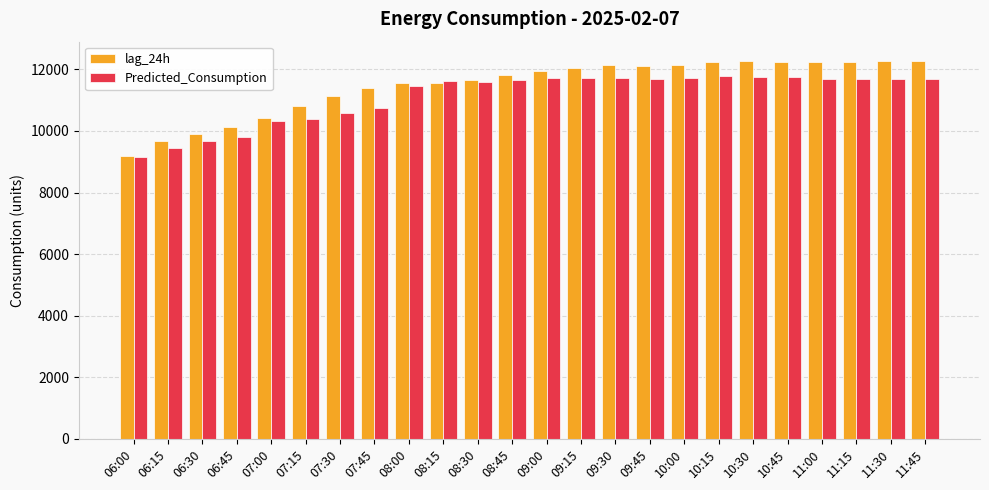

Which series changed the most between 06:45 and 07:45?

lag_24h